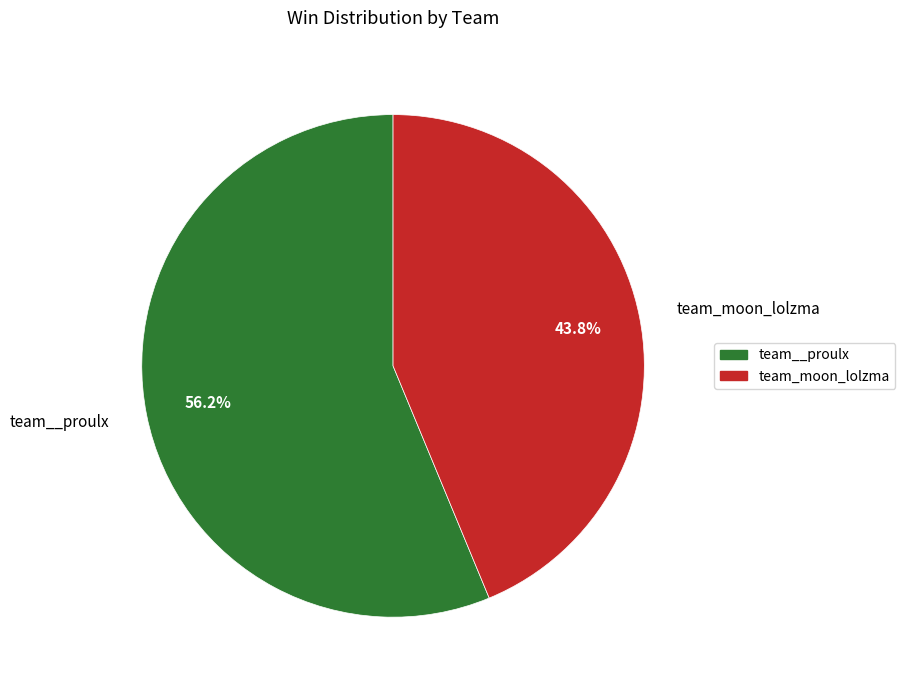

Rank the categories by value from highest to lowest.

team__proulx, team_moon_lolzma